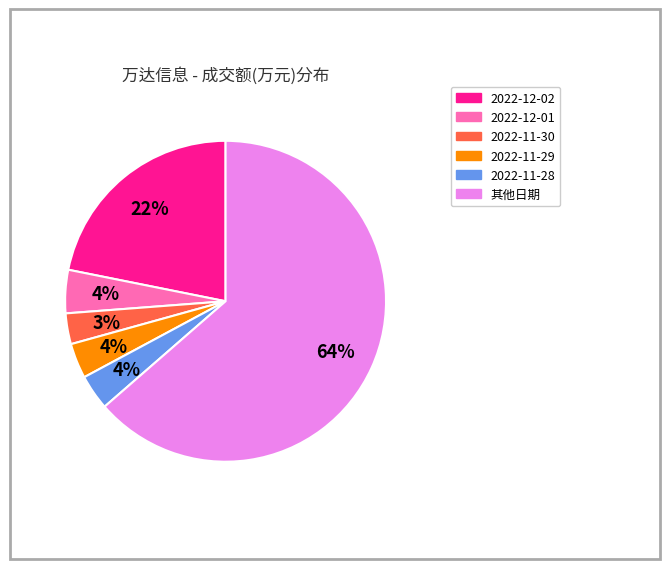

To the nearest percent, what is the difference between the largest and smallest slice percentages?

60%